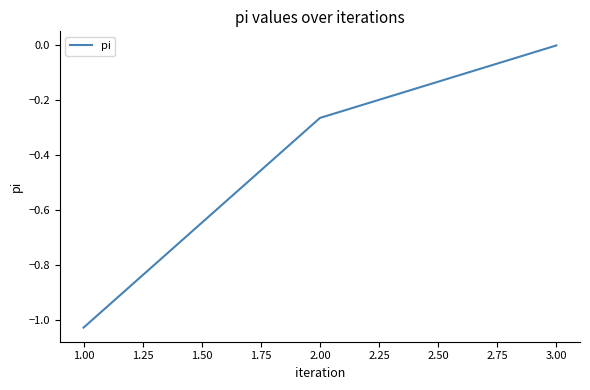

What position from the right is 1.00?

3